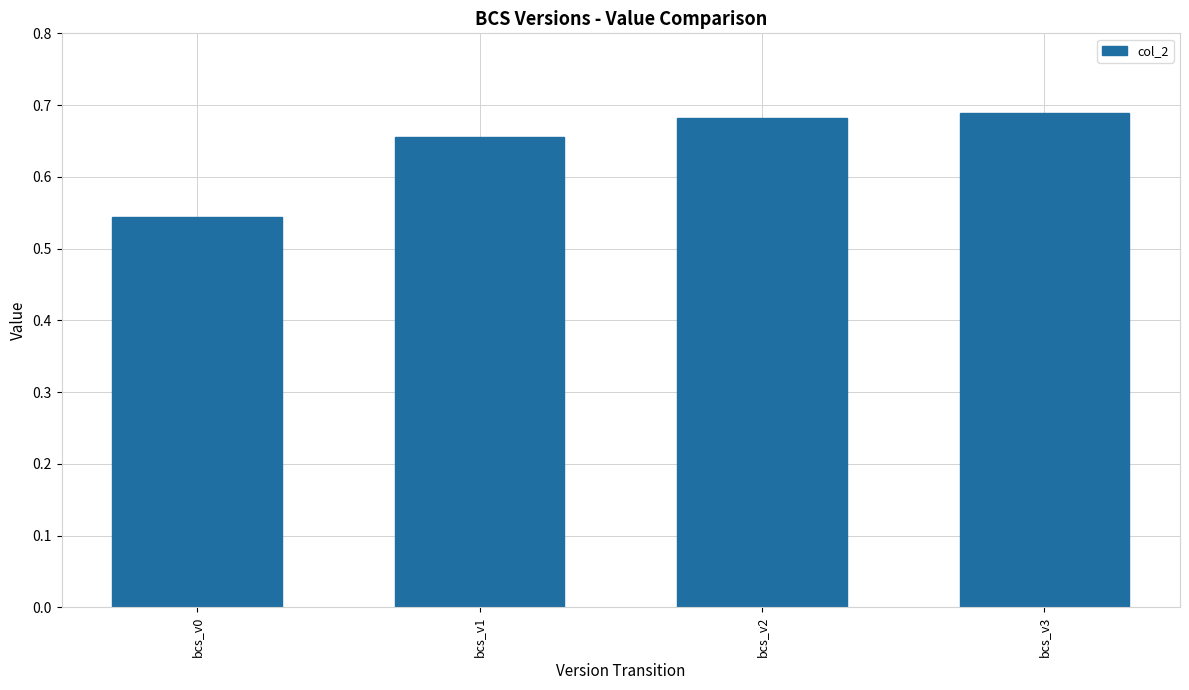

What is the difference between the maximum and minimum values?

0.1